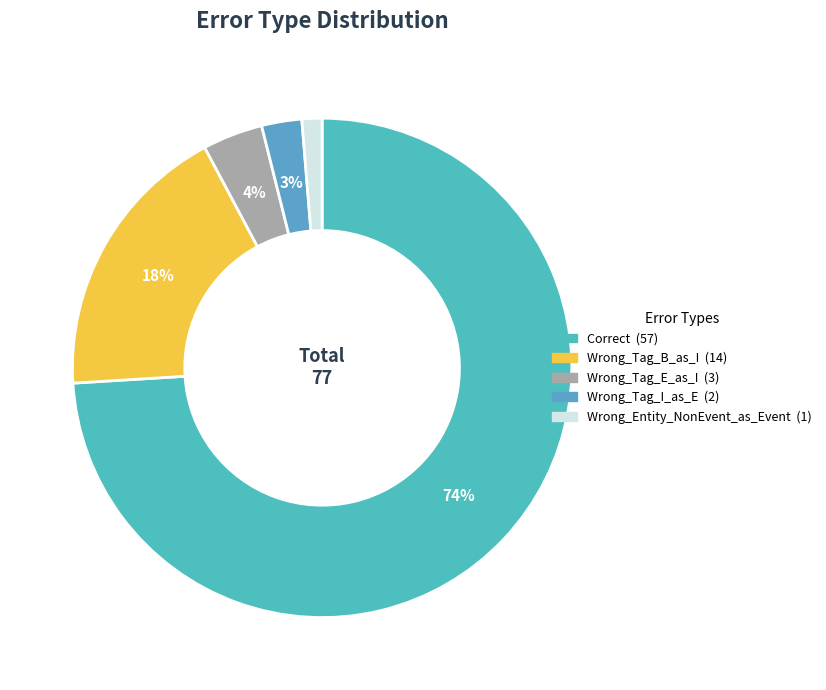

Which category accounts for the majority?

Correct